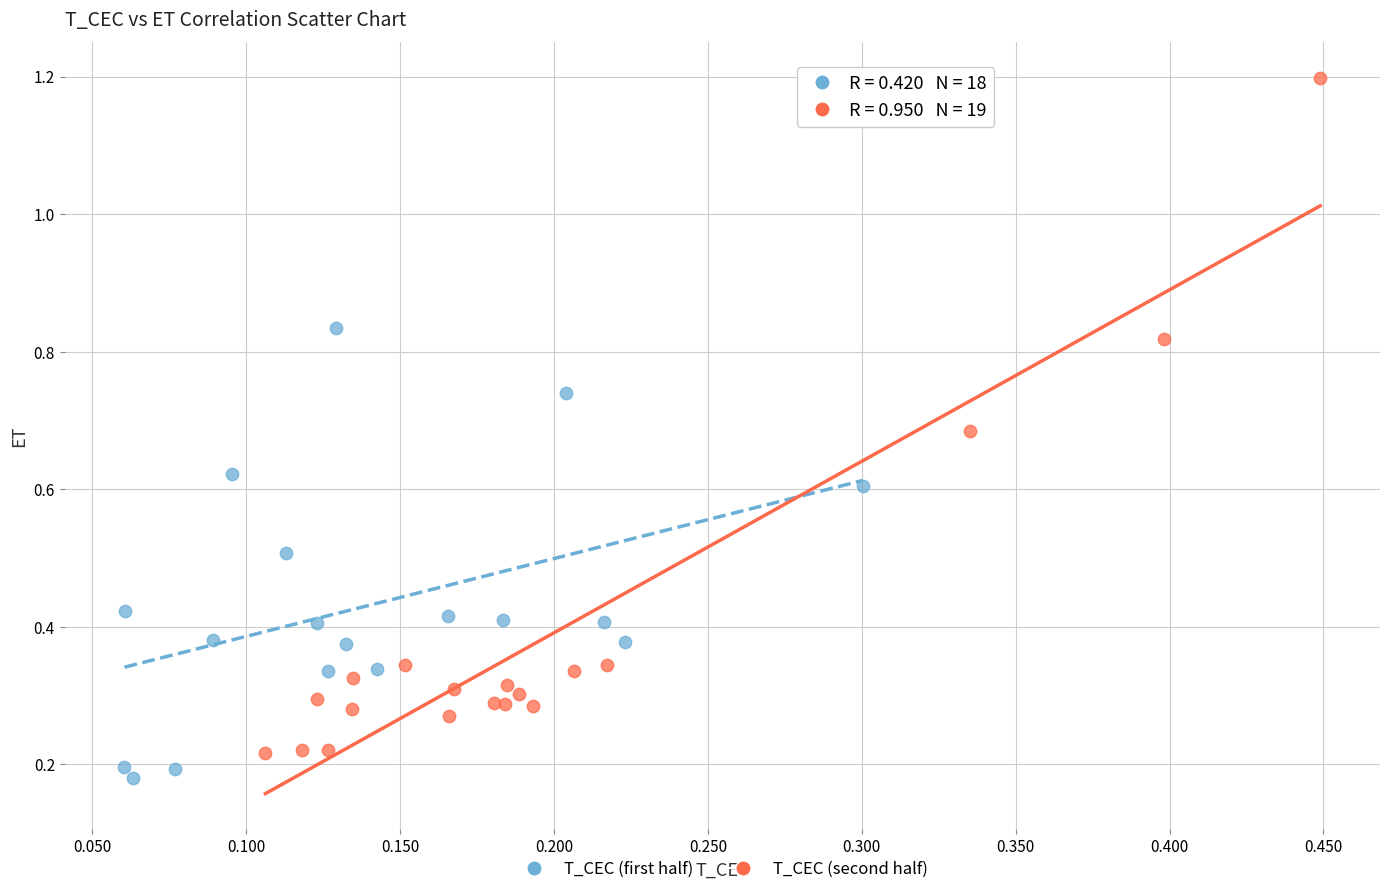

Which series contains the lowest Y value?

T_CEC (first half)